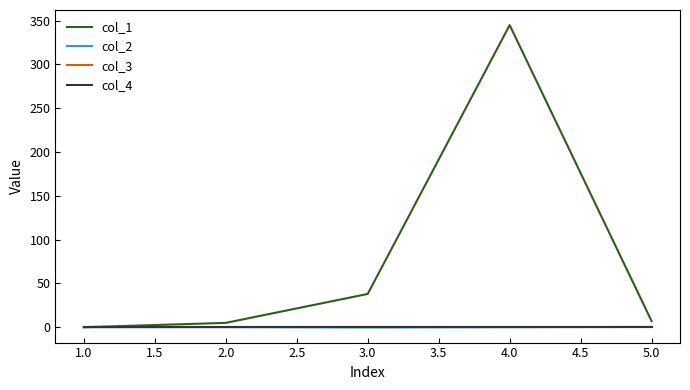

What is the difference between the maximum and minimum values in the col_1 series?

345.0